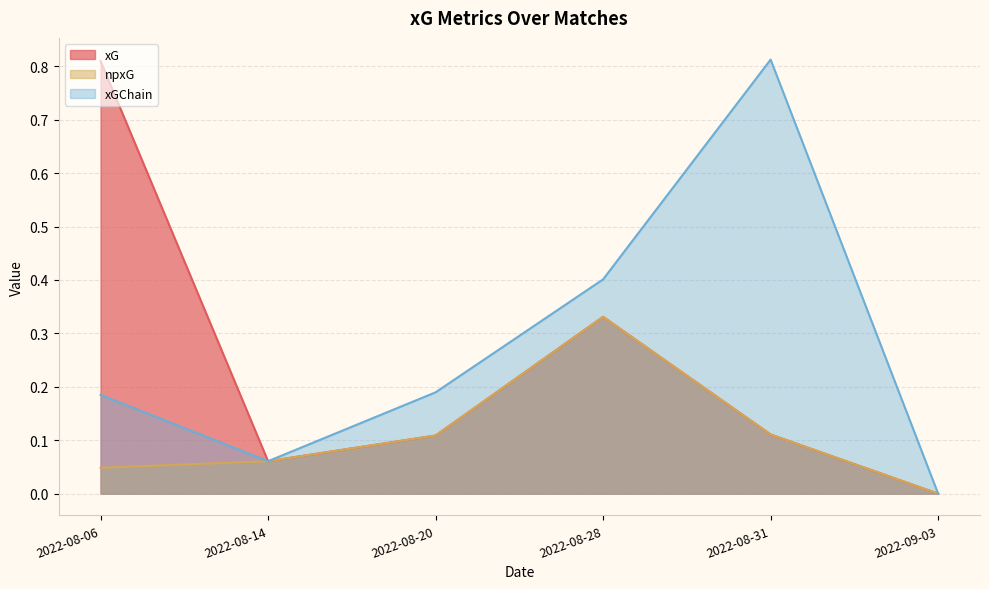

At which category does the chart reach its peak across all series?

2022-08-31